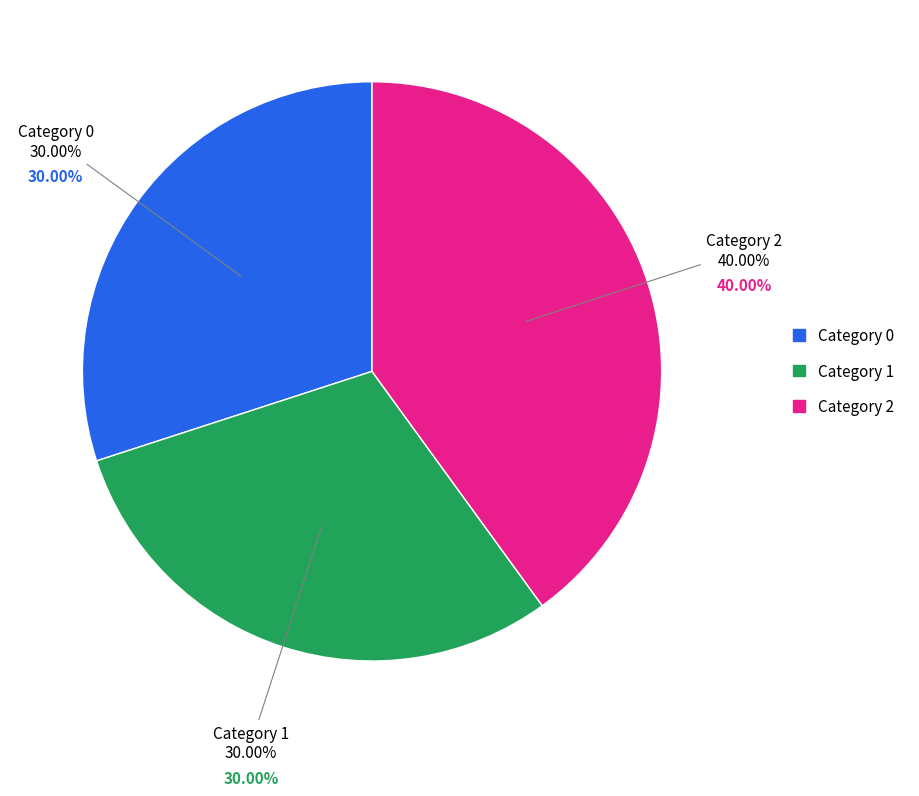

Rank the categories by value from lowest to highest.

0, 1, 2